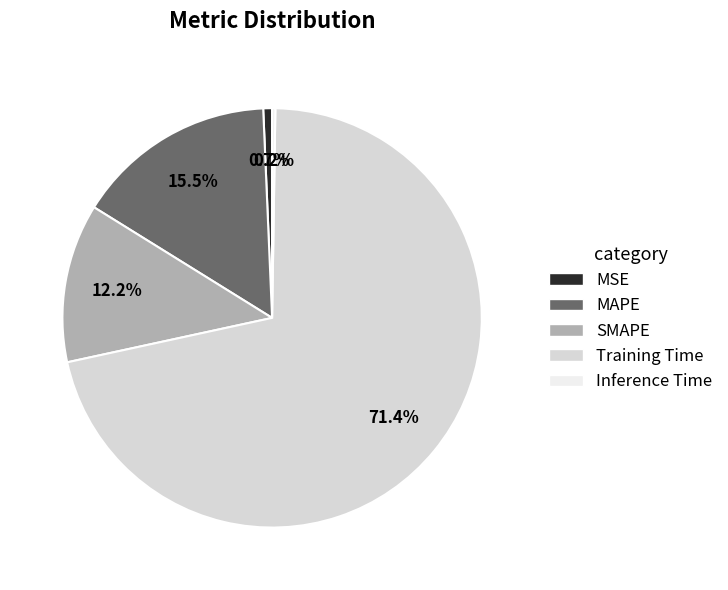

Which category has the biggest portion of the pie?

Training Time